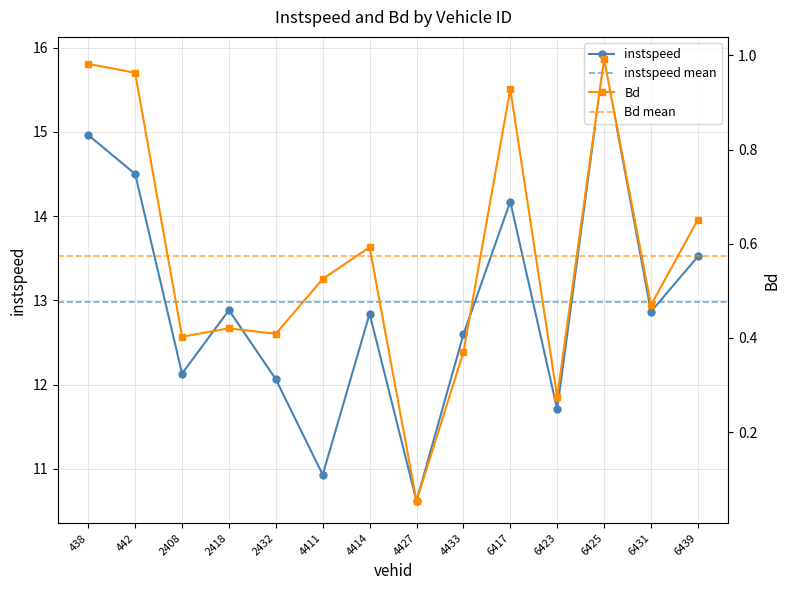

Where is the first local minimum for Bd?

2408.0